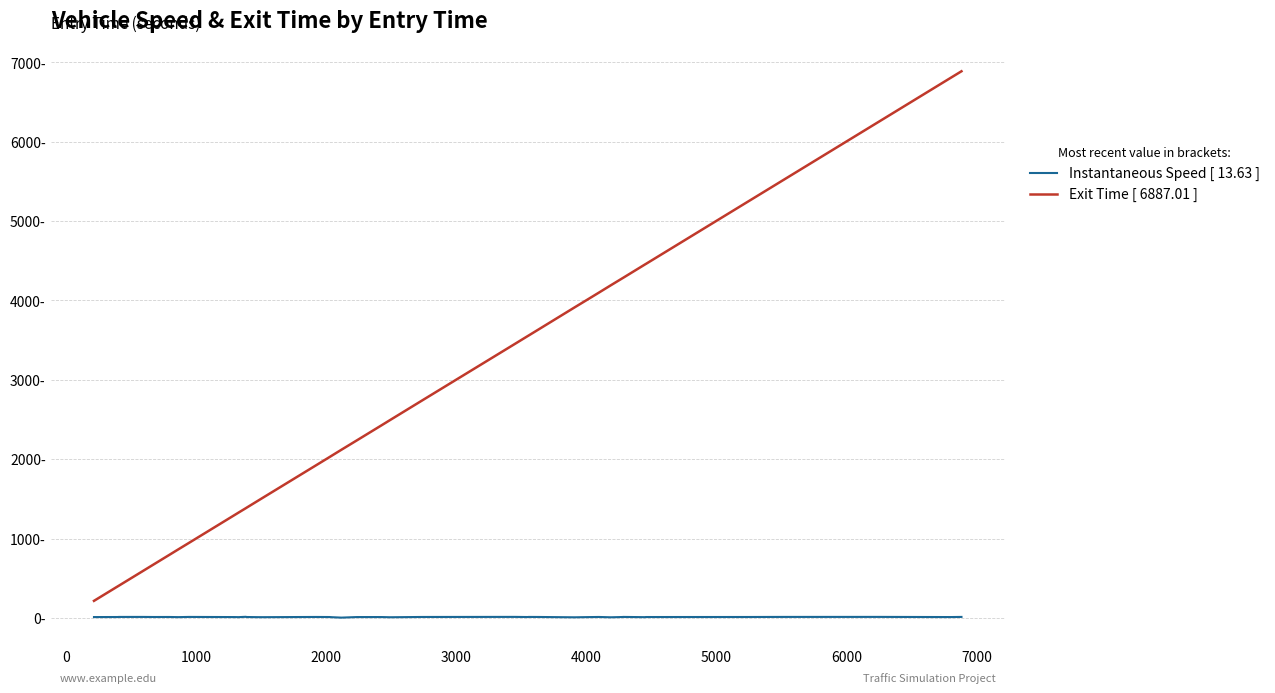

True or false: Exit Time [ 6887.01 ] and Instantaneous Speed [ 13.63 ] intersect in this chart.

False